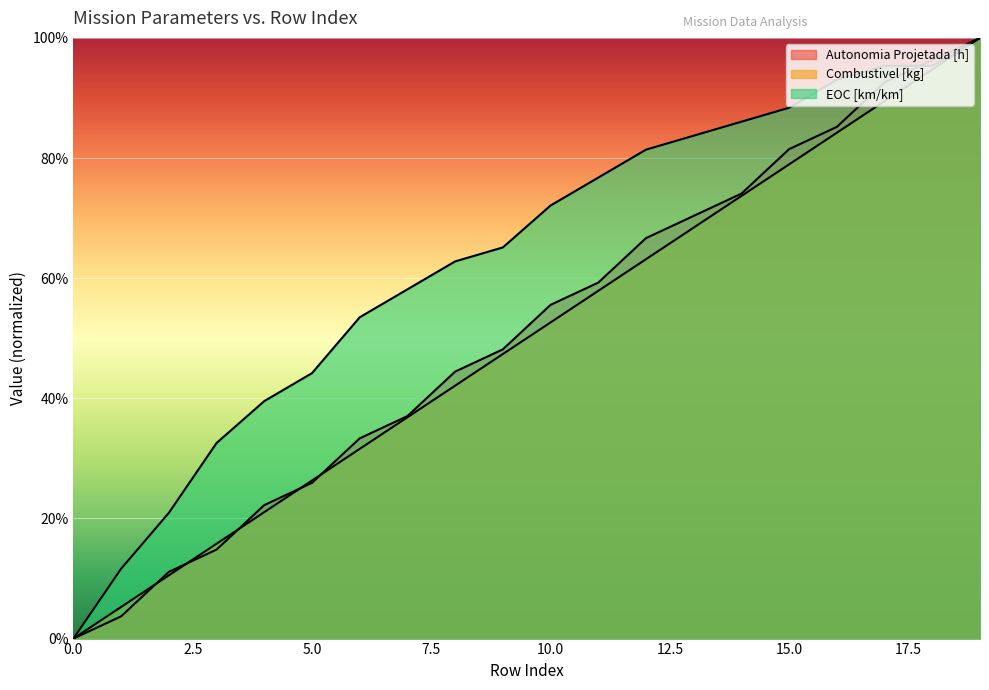

After their last crossing, which series has the higher values: Autonomia Projetada [h] or Combustivel [kg]?

Autonomia Projetada [h]